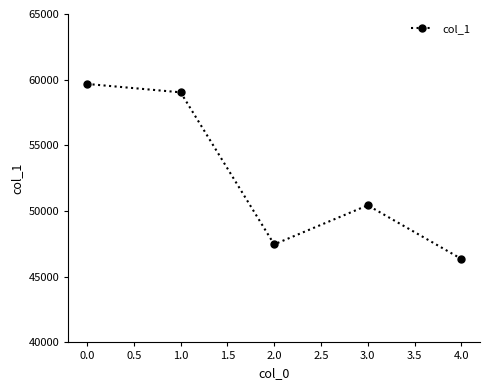

Reading left to right, what are all the values shown in this chart?

0.0=59676	1.0=59037	2.0=47462	3.0=50438	4.0=46360